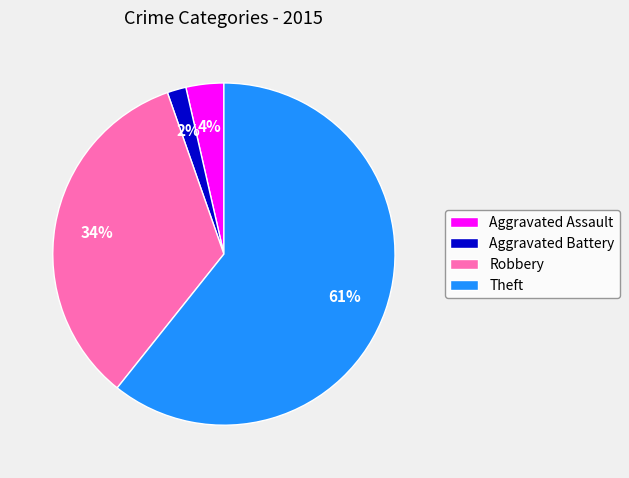

To the nearest percent, what is the combined percentage of Theft and Aggravated Assault?

64%